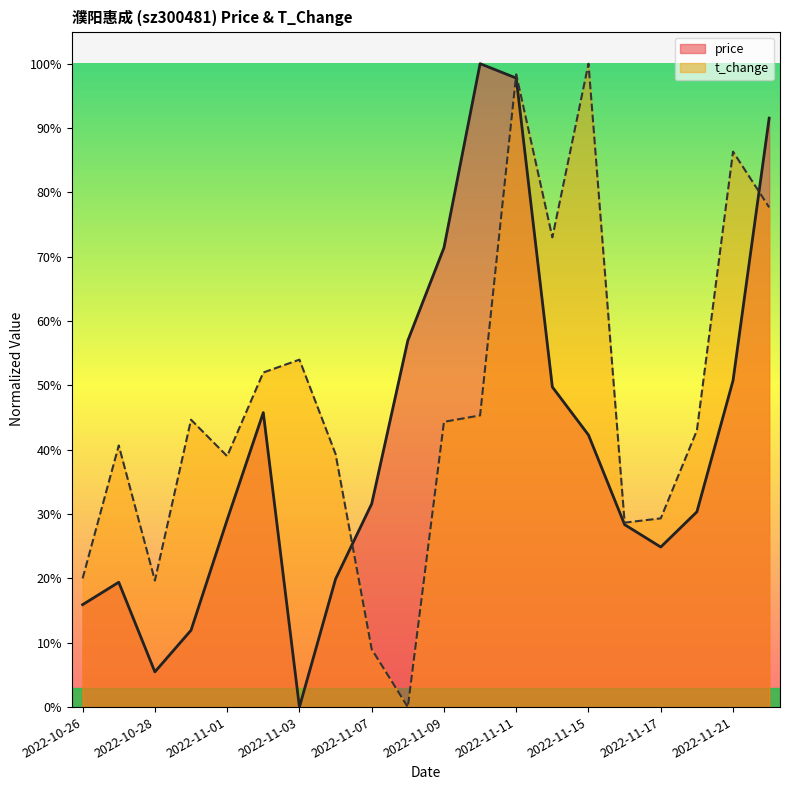

Where is the first local minimum for t_change?

2022-10-28